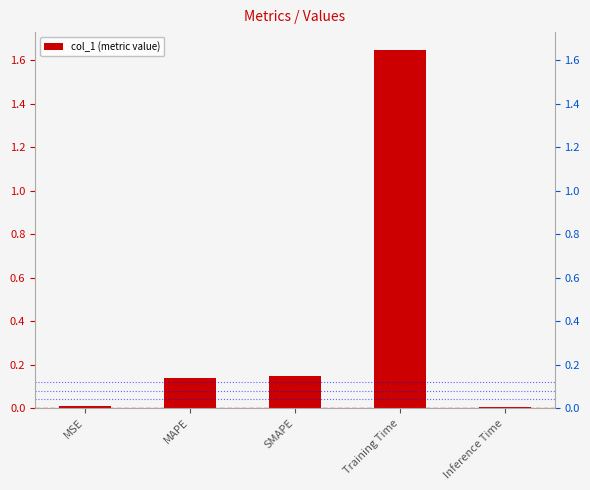

What value does the data have at MAPE?

0.1